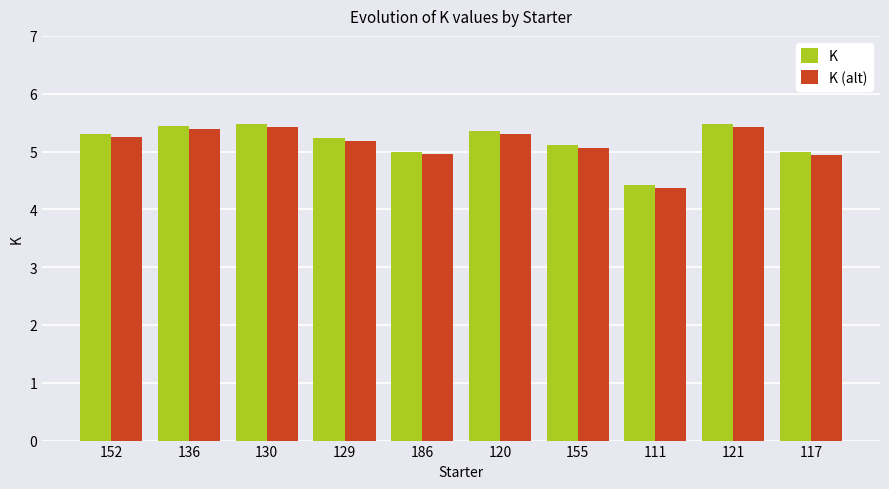

What is the highest value of the K series?

5.5